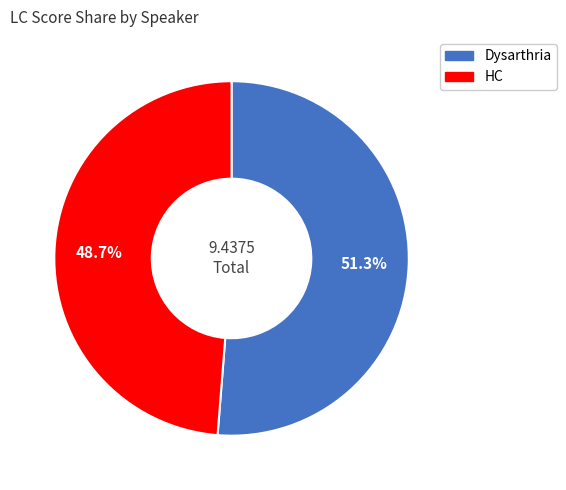

Is the sum of Dysarthria and HC greater than half?

Yes